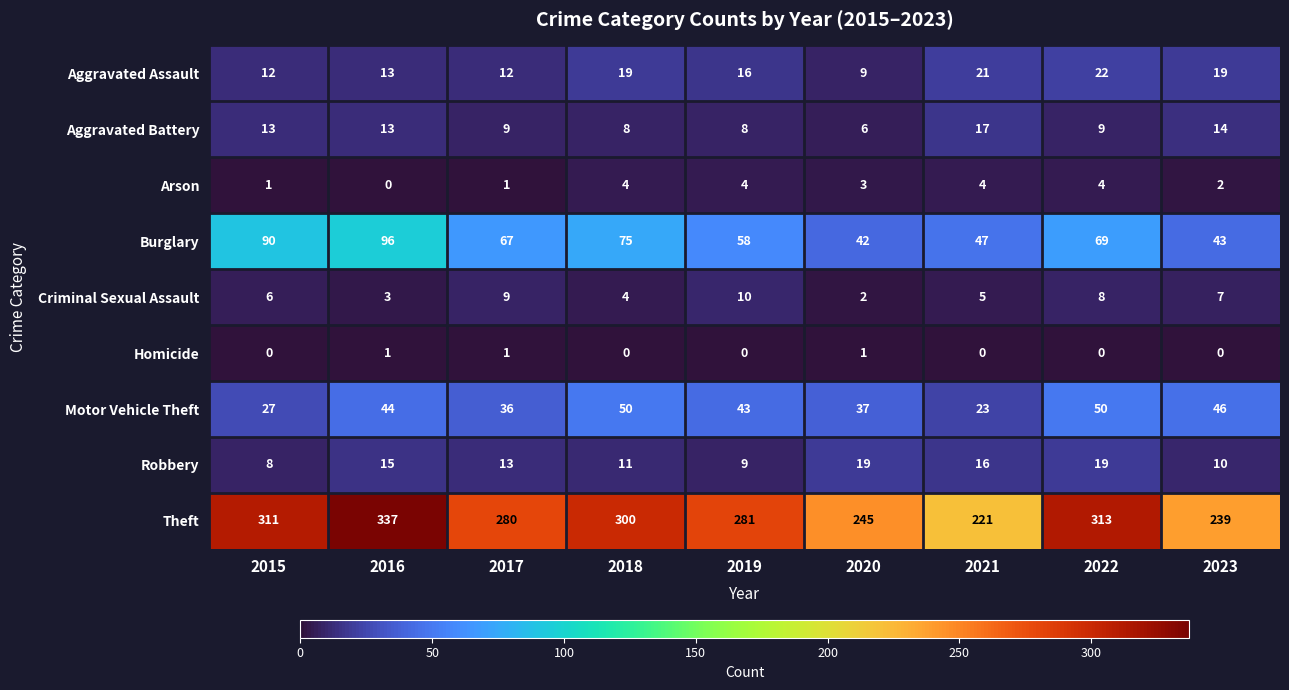

Which series changed the most between 2015 and 2016?

Theft